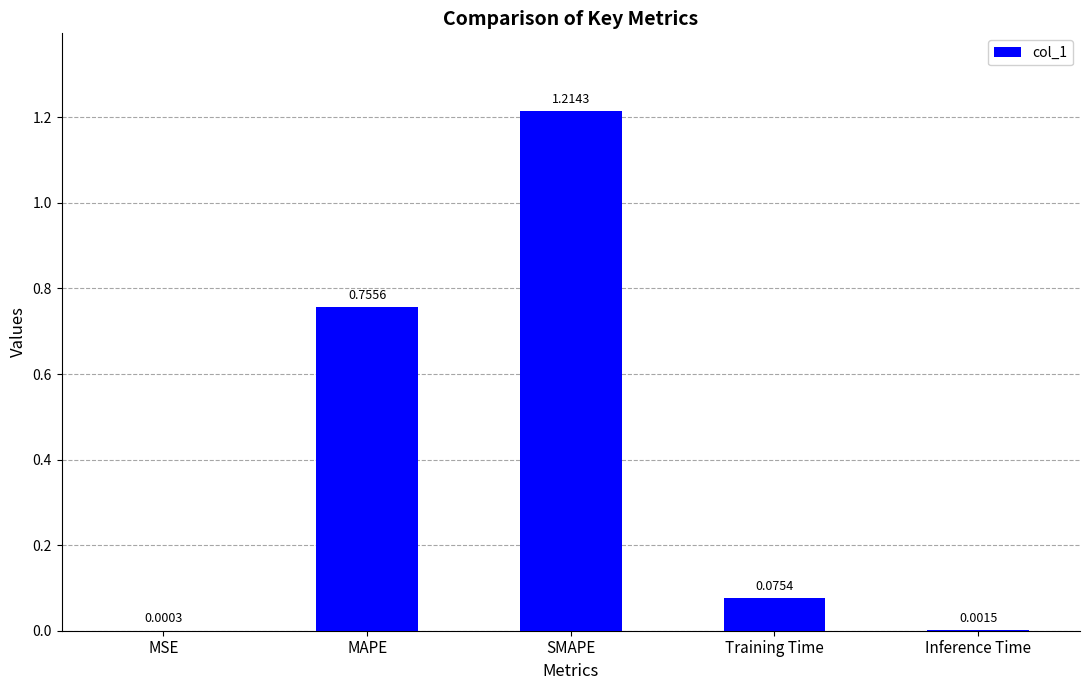

At which label is the value closest to 0?

MSE